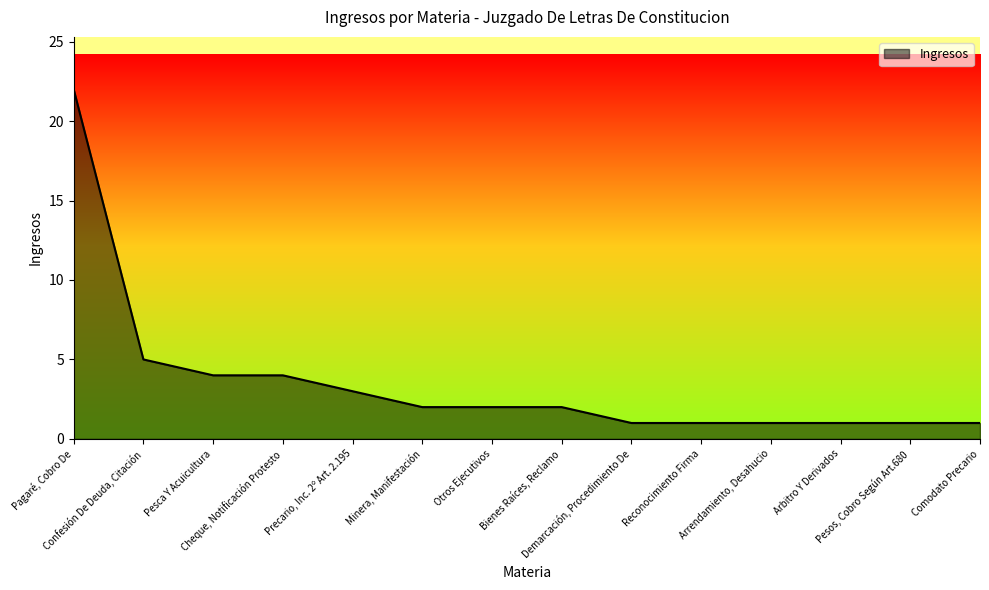

Reading right to left, extract all data points from this chart.

Comodato Precario=1	Pesos, Cobro Según Art.680=1	Arbitro Y Derivados=1	Arrendamiento, Desahucio=1	Reconocimiento Firma=1	Demarcación, Procedimiento De=1	Bienes Raíces, Reclamo=2	Otros Ejecutivos=2	Minera, Manifestación=2	Precario, Inc. 2º Art. 2.195=3	Cheque, Notificación Protesto=4	Pesca Y Acuicultura=4	Confesión De Deuda, Citación=5	Pagaré, Cobro De=22